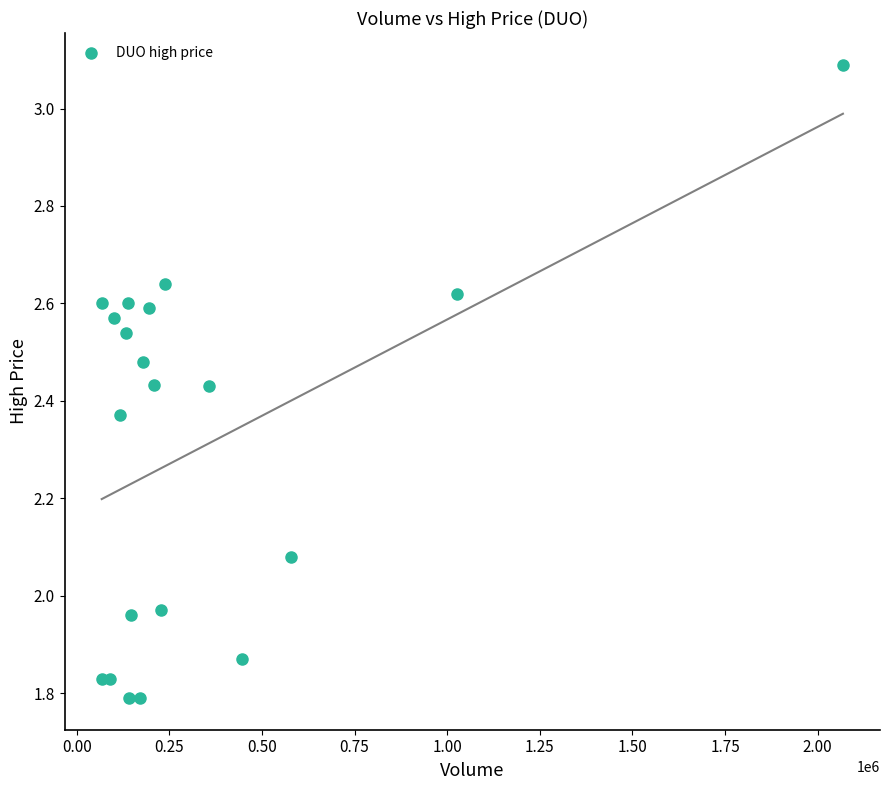

What is the range of Y values (max minus min)?

1.3